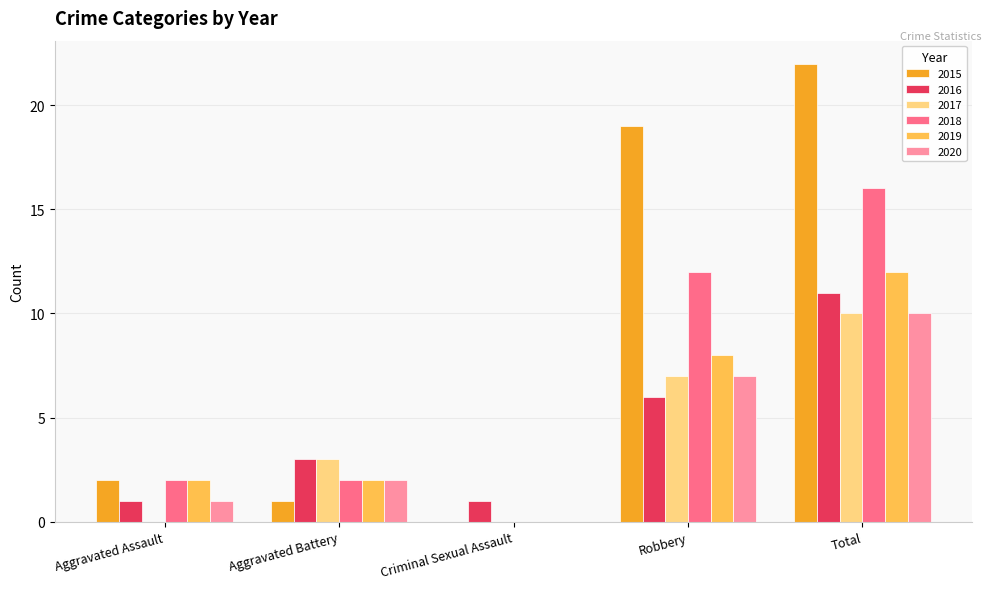

Which label corresponds to the largest value in the chart?

Total